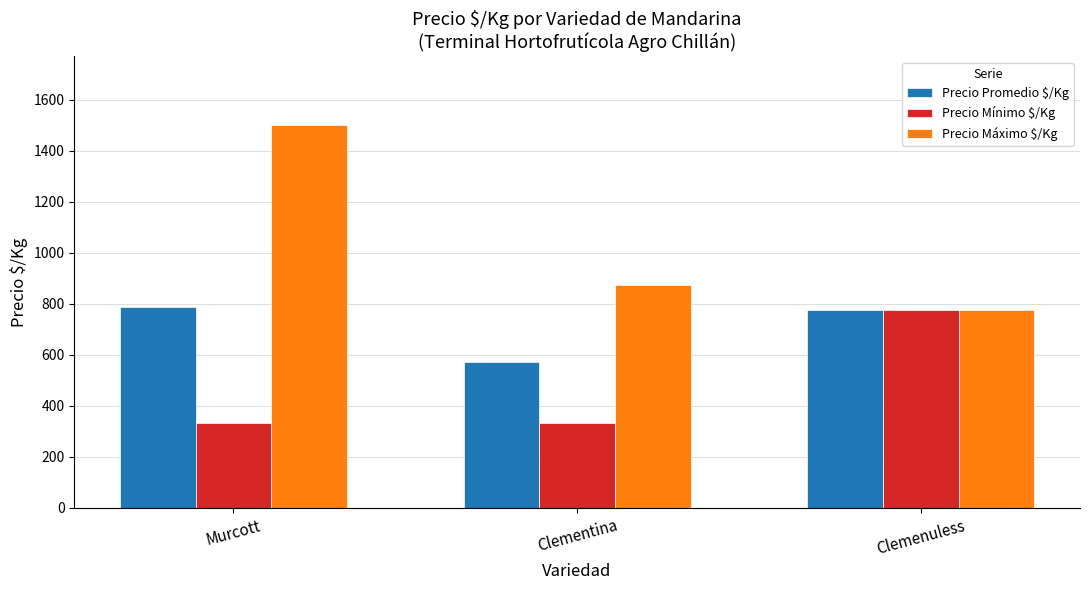

How many groups of bars are there?

3